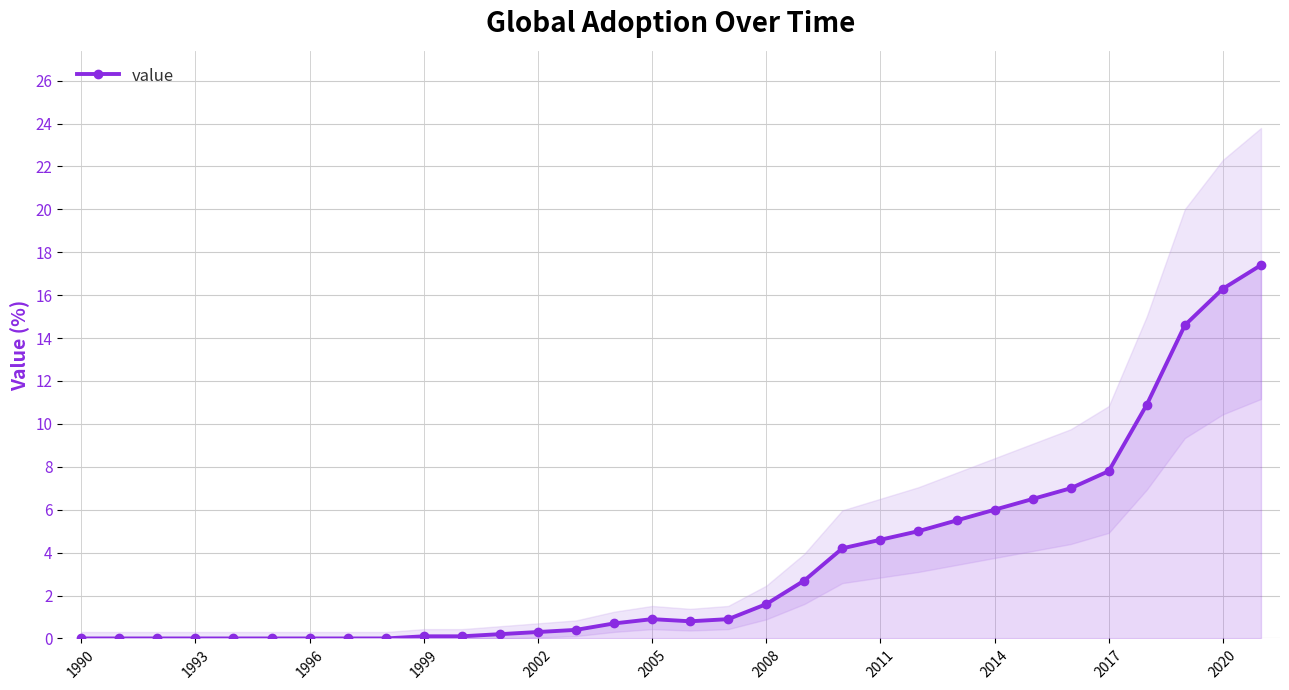

How many categories are shown in the chart?

32